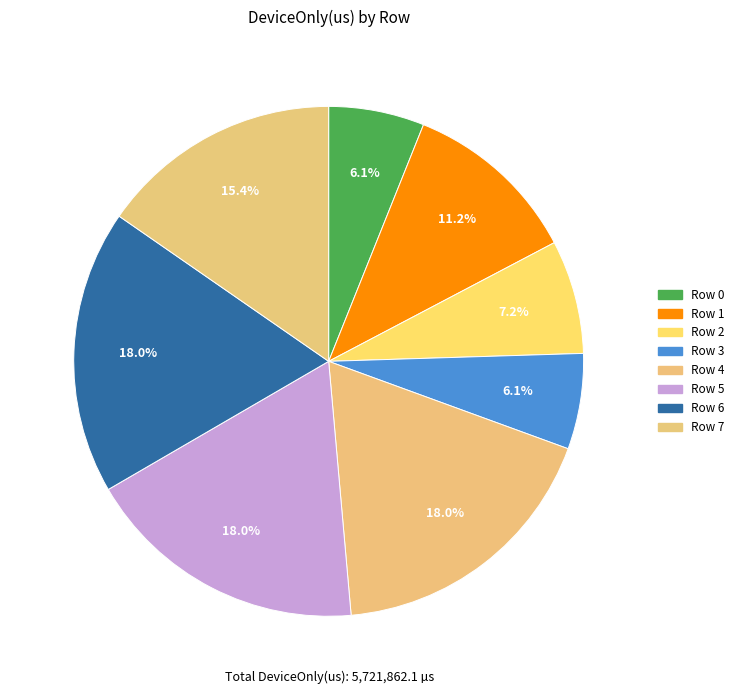

To the nearest percent, what is the average slice percentage?

12%